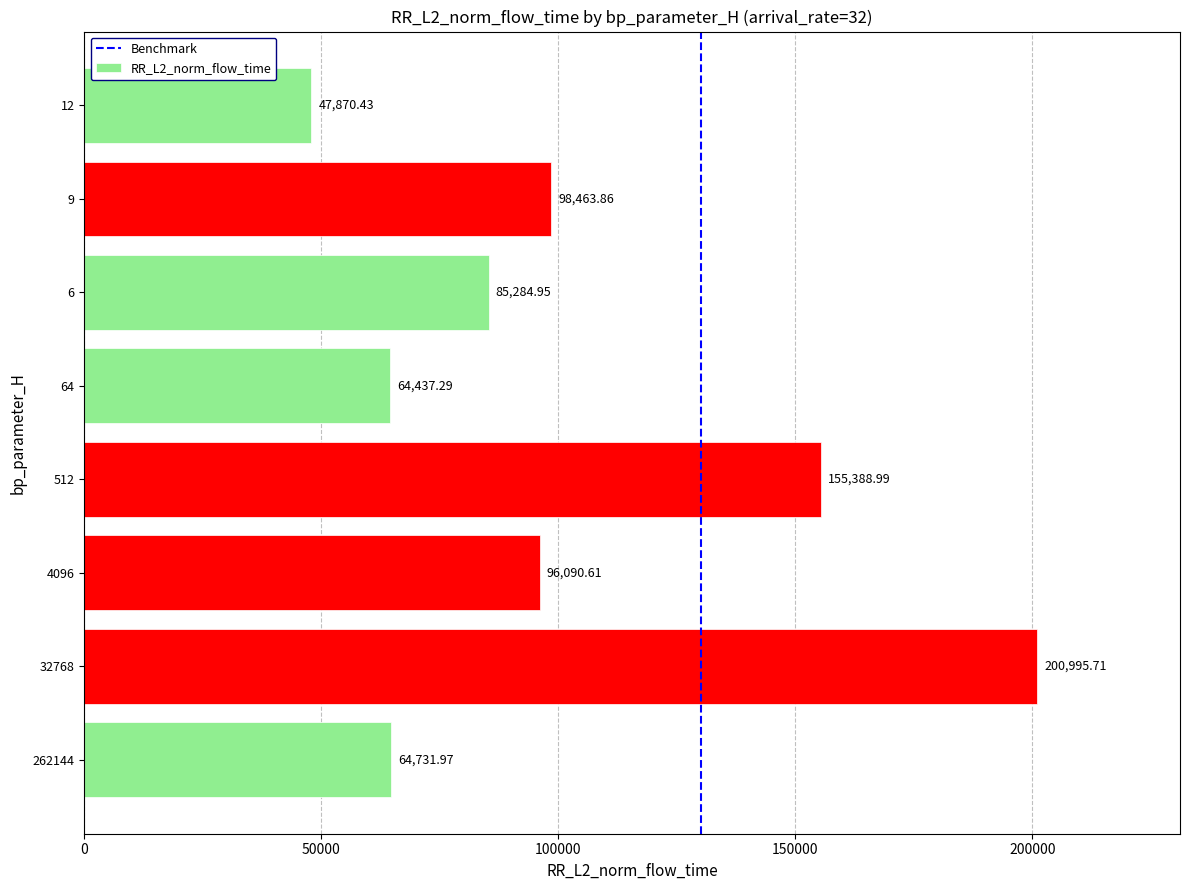

Rank the categories by value from lowest to highest.

12, 64, 262144, 6, 4096, 9, 512, 32768